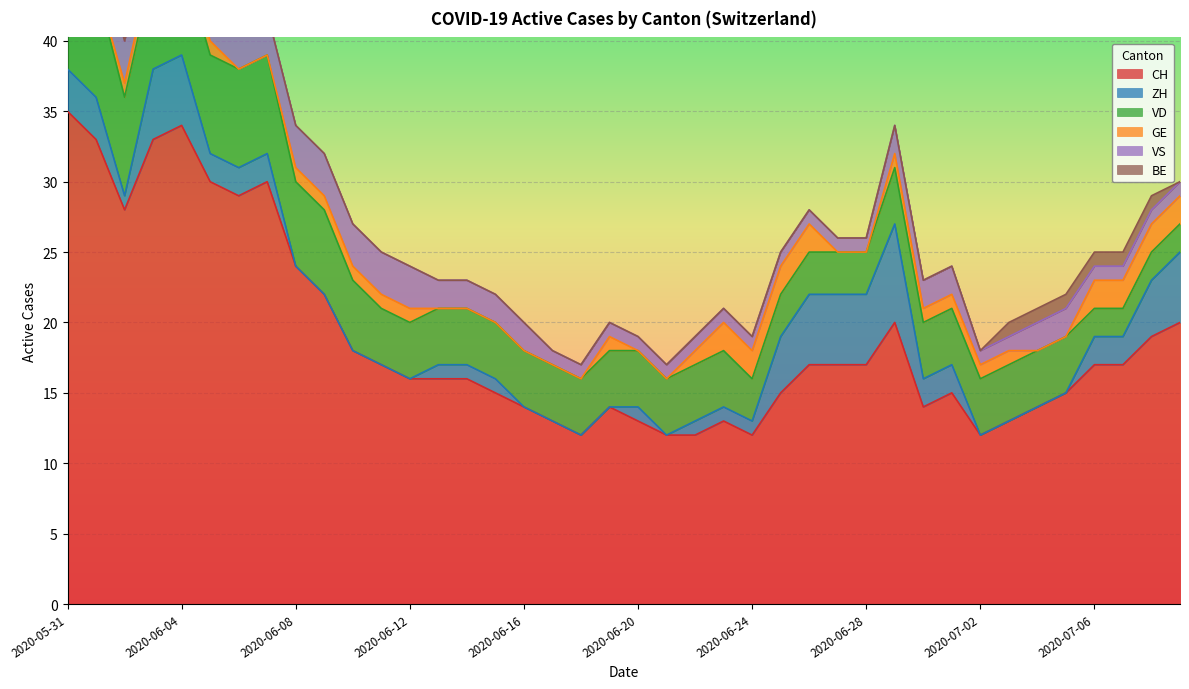

What is the total value across all series at 2020-06-12?

24